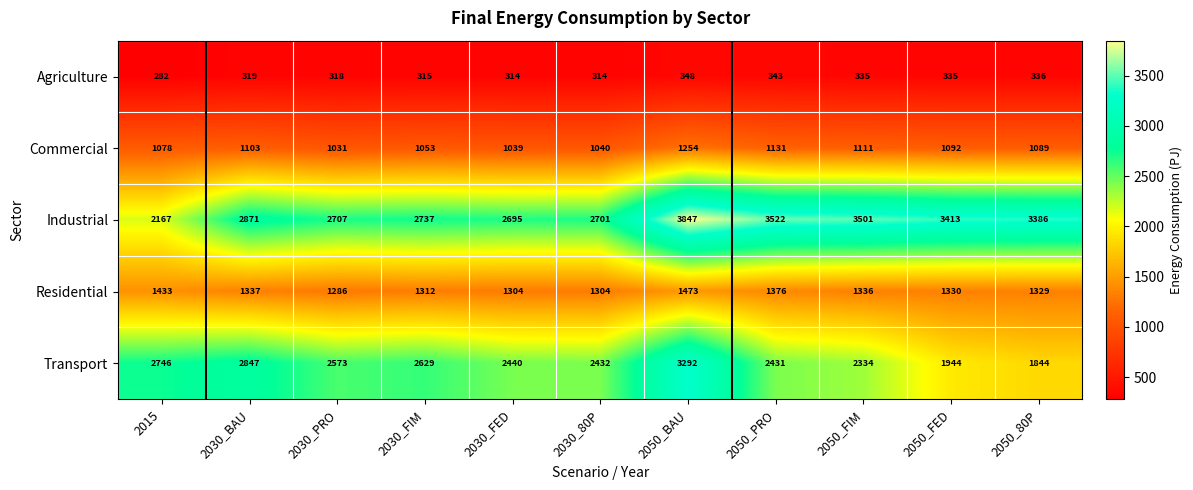

What is the difference between the highest and lowest values at 2050_FED?

3078